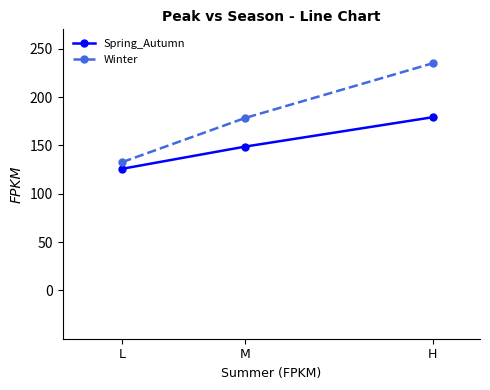

What is the difference between the Winter values at M and H?

56.6